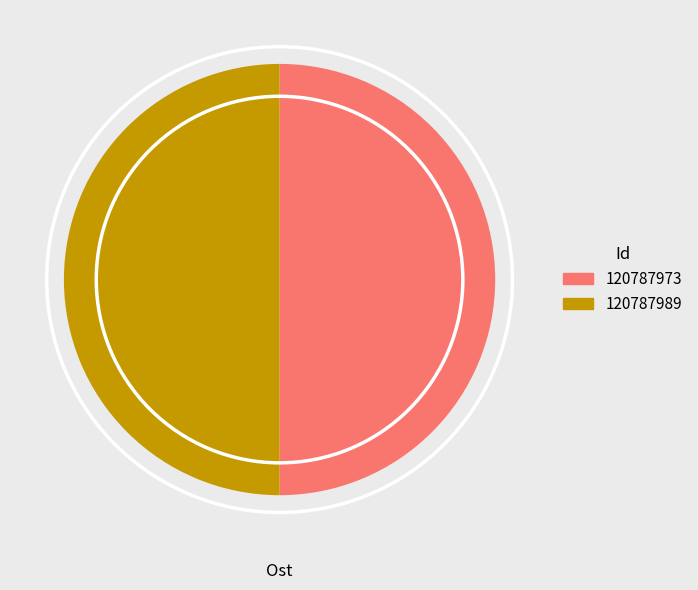

True or false: 120787973 accounts for 41% of the total.

False